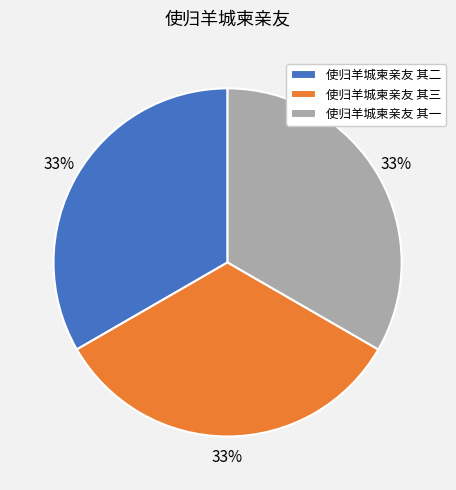

Does any single category account for the majority?

No